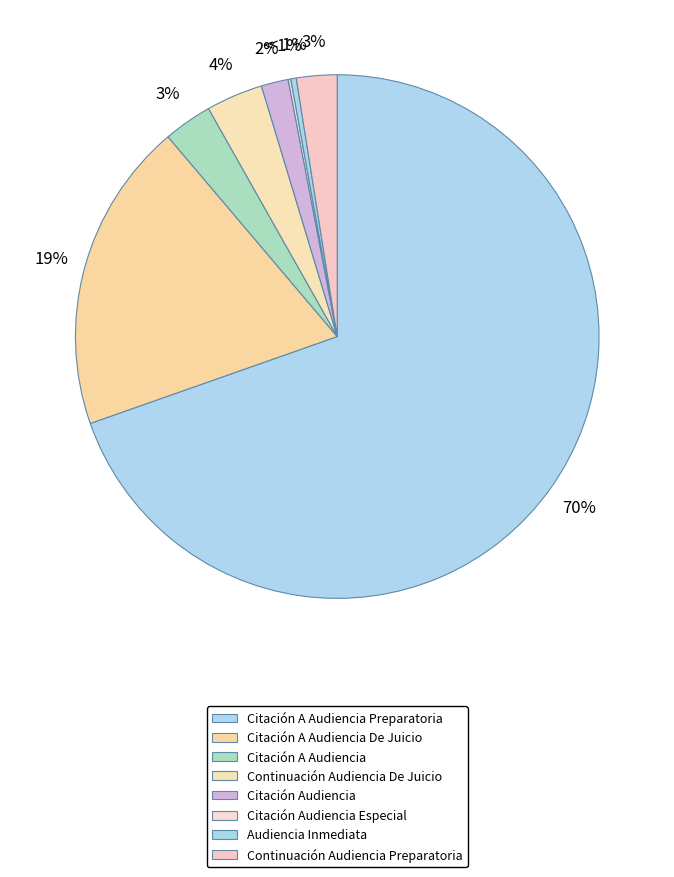

True or false: Citación A Audiencia accounts for 1% of the total.

False